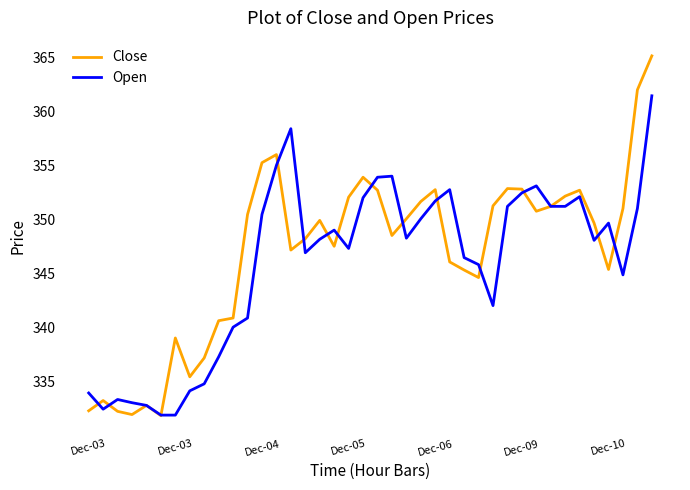

Which series has the largest range (max minus min)?

Close